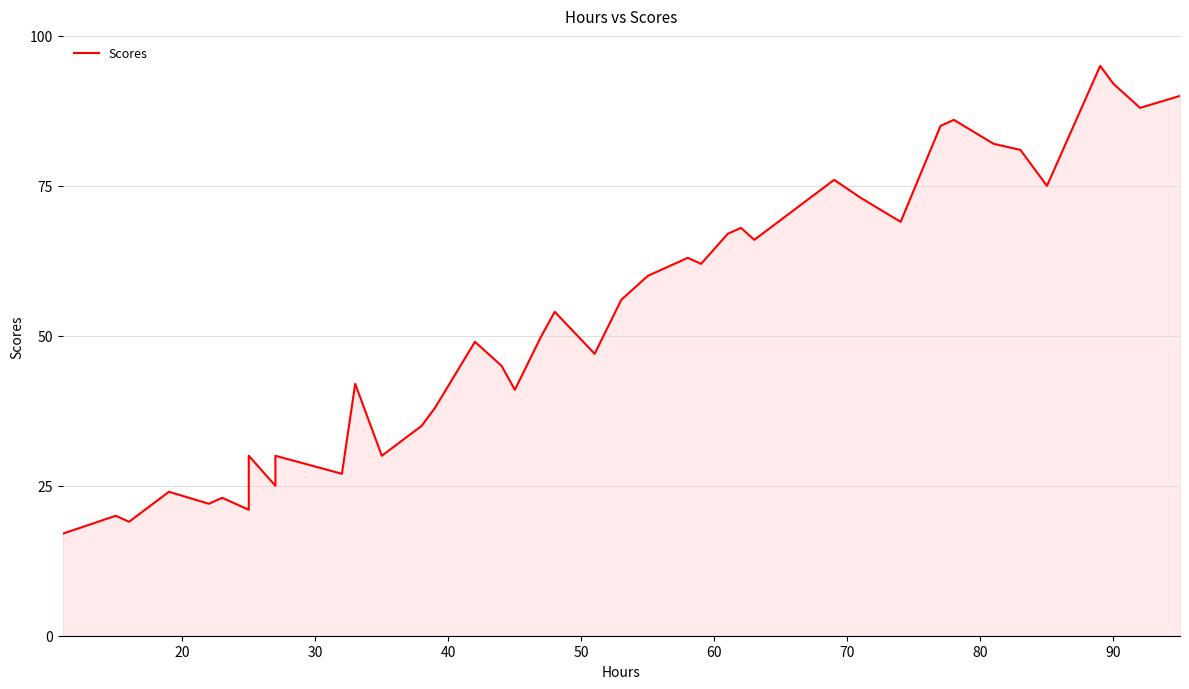

What is the value of the 24th point from the left?

63